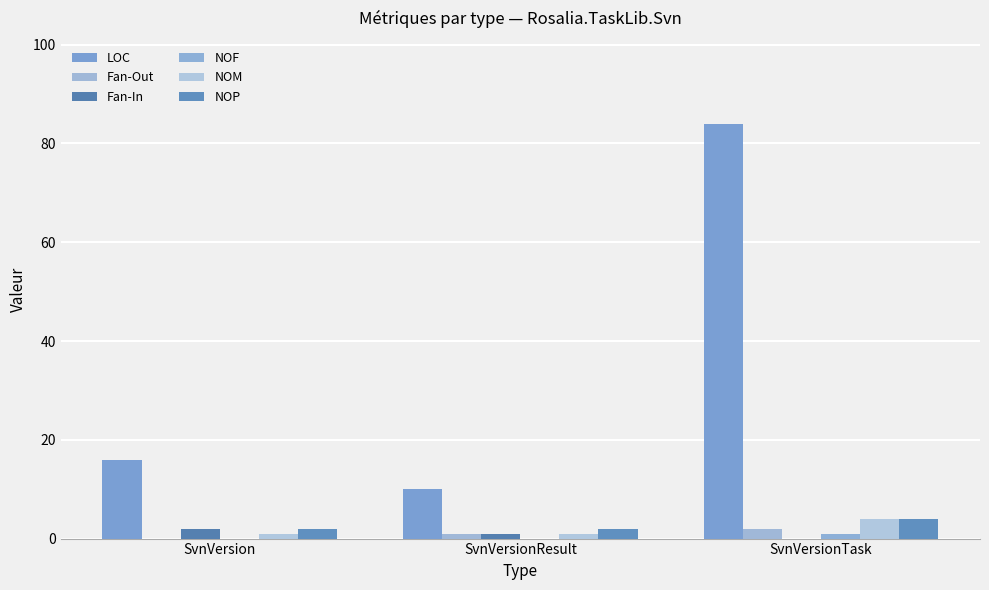

How many series are shown in this chart?

6